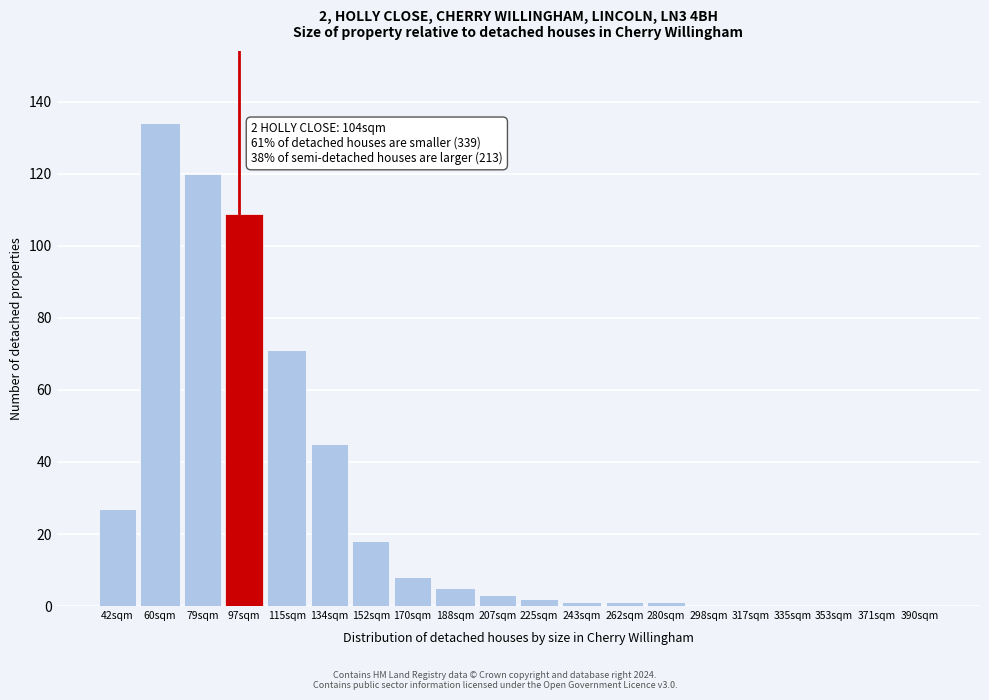

Reading left to right, list all the values displayed in this chart.

42sqm=27	60sqm=134	79sqm=120	97sqm=109	115sqm=71	134sqm=45	152sqm=18	170sqm=8	188sqm=5	207sqm=3	225sqm=2	243sqm=1	262sqm=1	280sqm=1	298sqm=0	317sqm=0	335sqm=0	353sqm=0	371sqm=0	390sqm=0